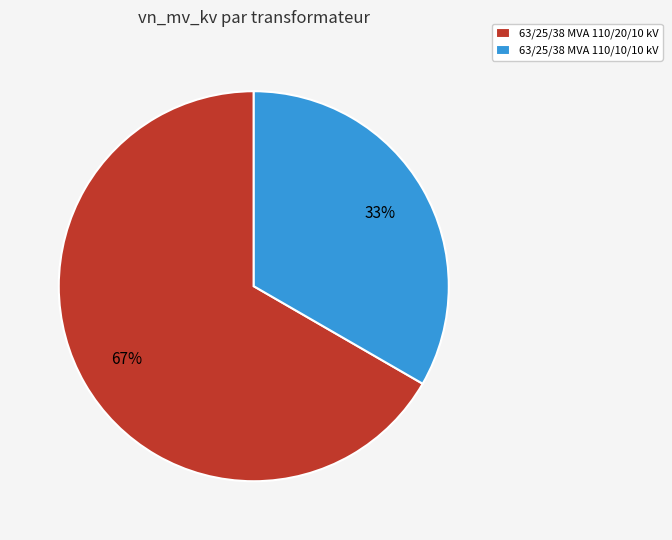

Does any single category account for the majority?

Yes